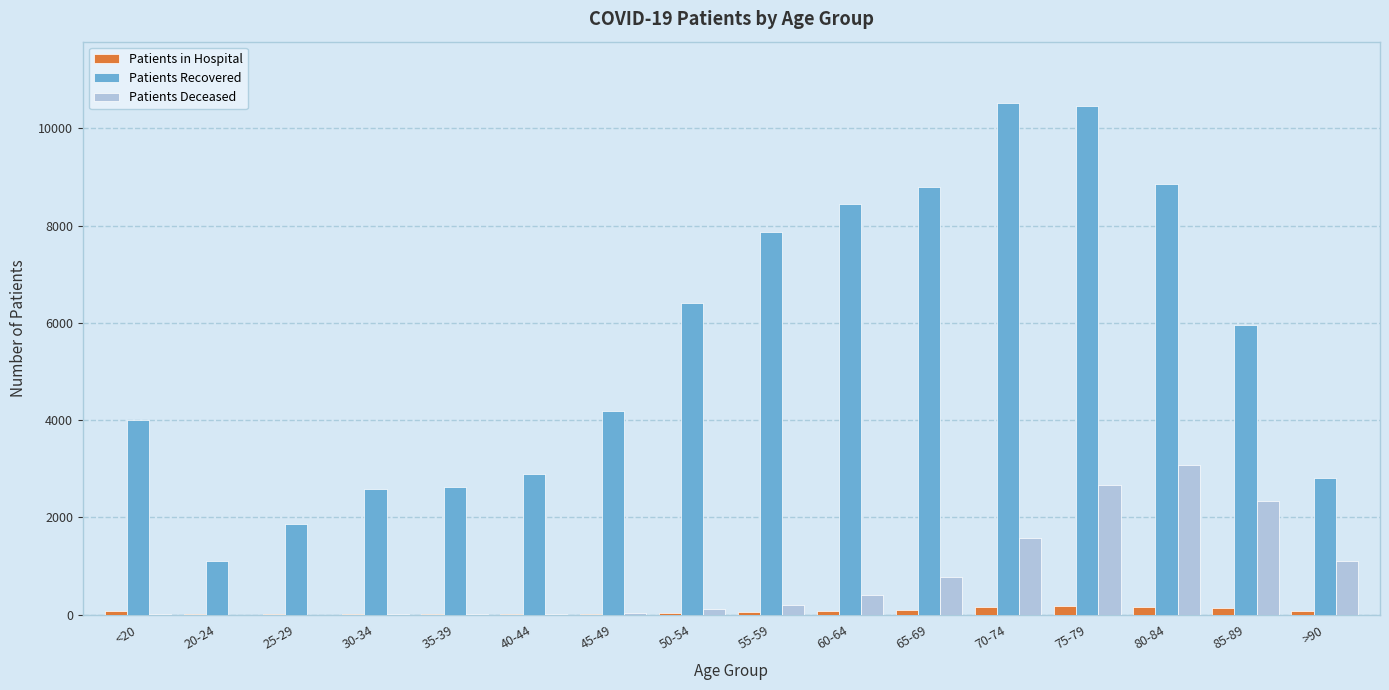

How many groups of bars are there?

16